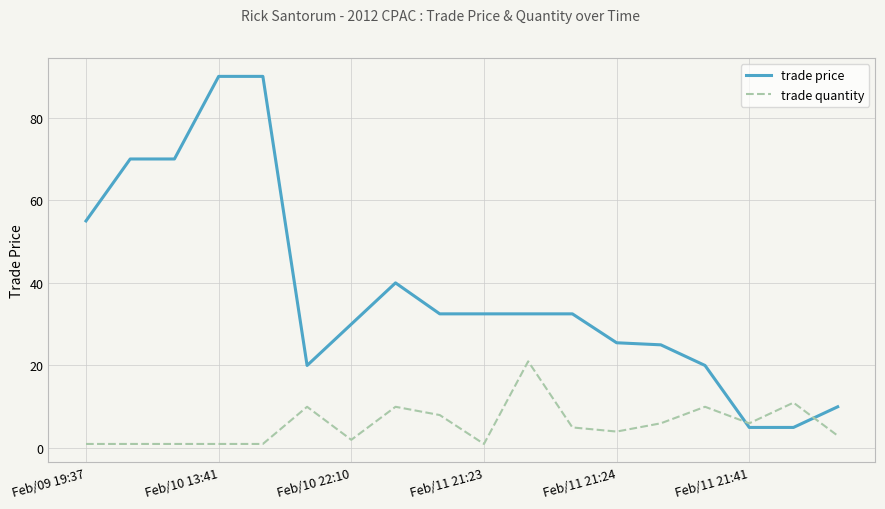

True or false: trade price and trade quantity cross at least once.

True